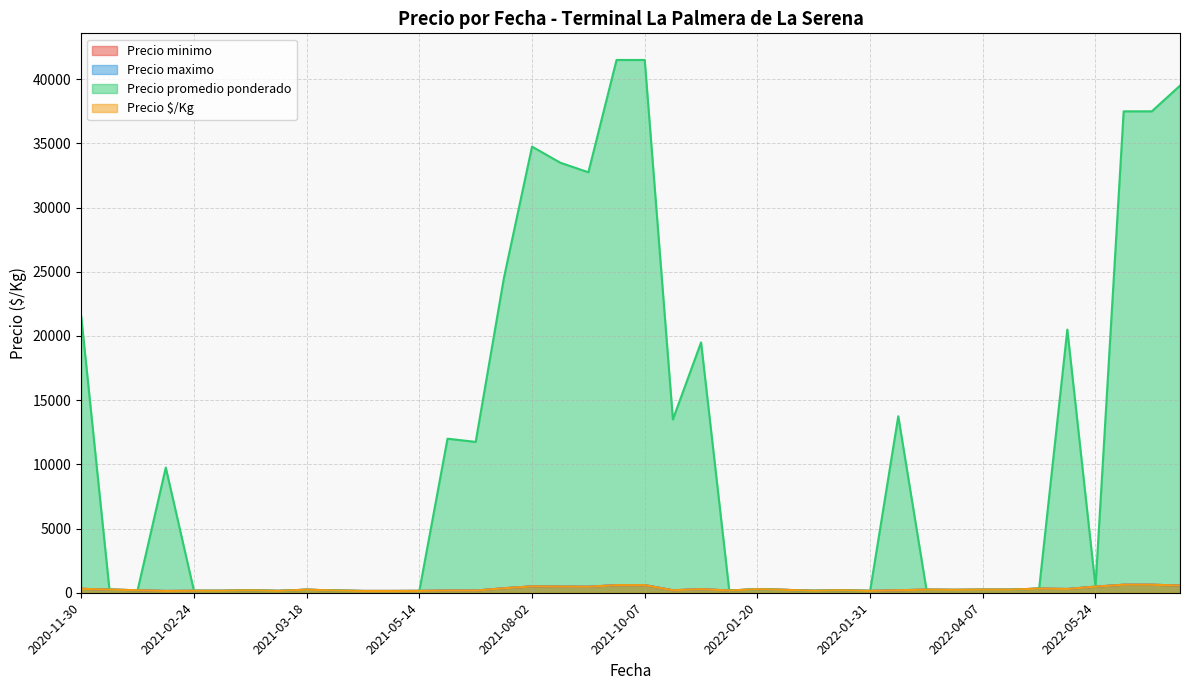

True or false: Precio minimo and Precio promedio ponderado cross at least once.

False